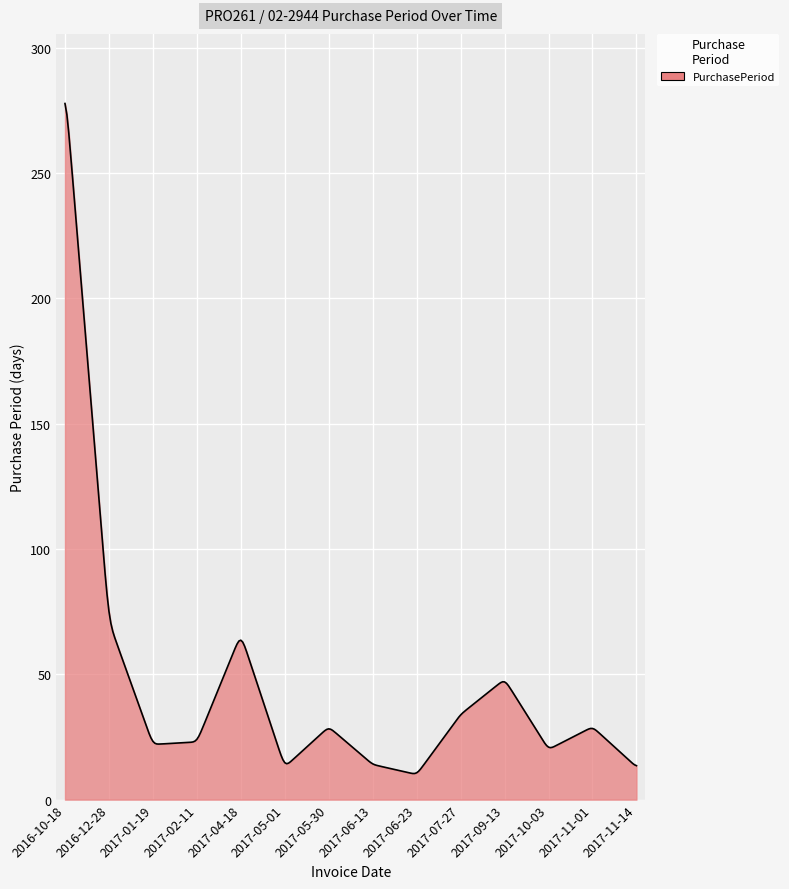

What is the difference between the maximum and minimum values?

267.3